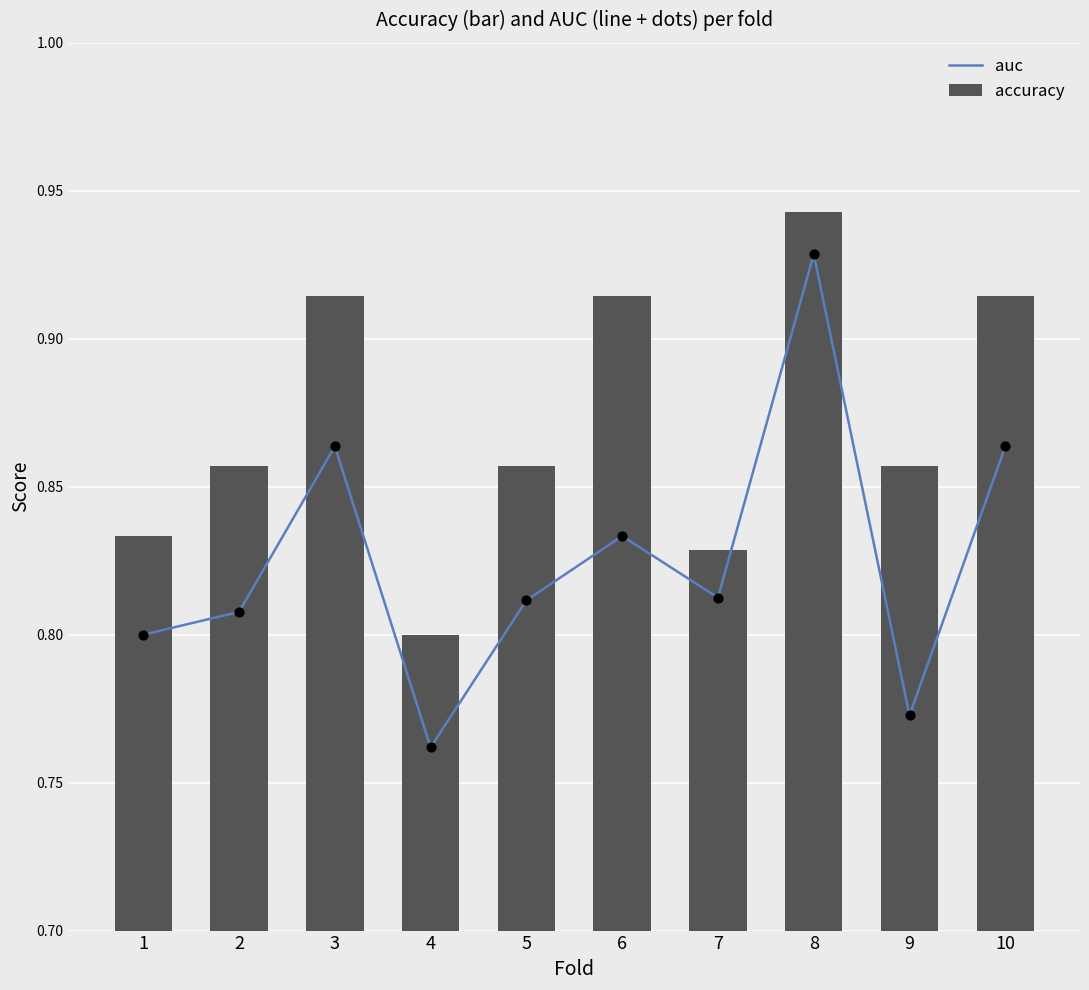

What are all the series names shown in the legend?

auc, accuracy